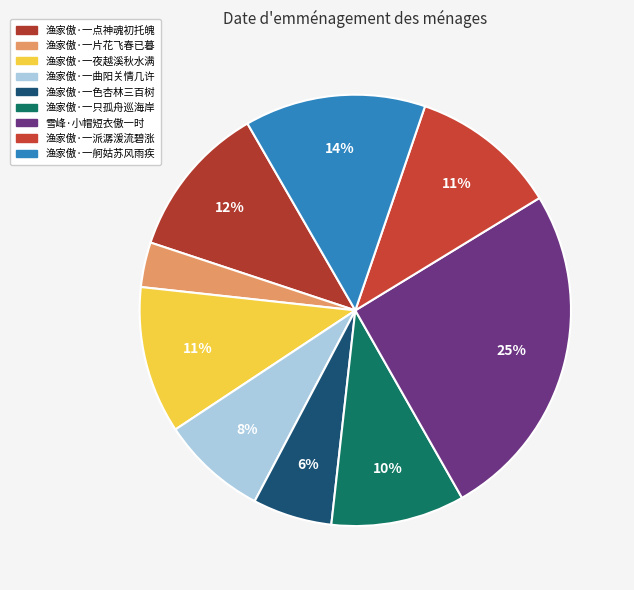

Is there a majority slice in this chart?

No